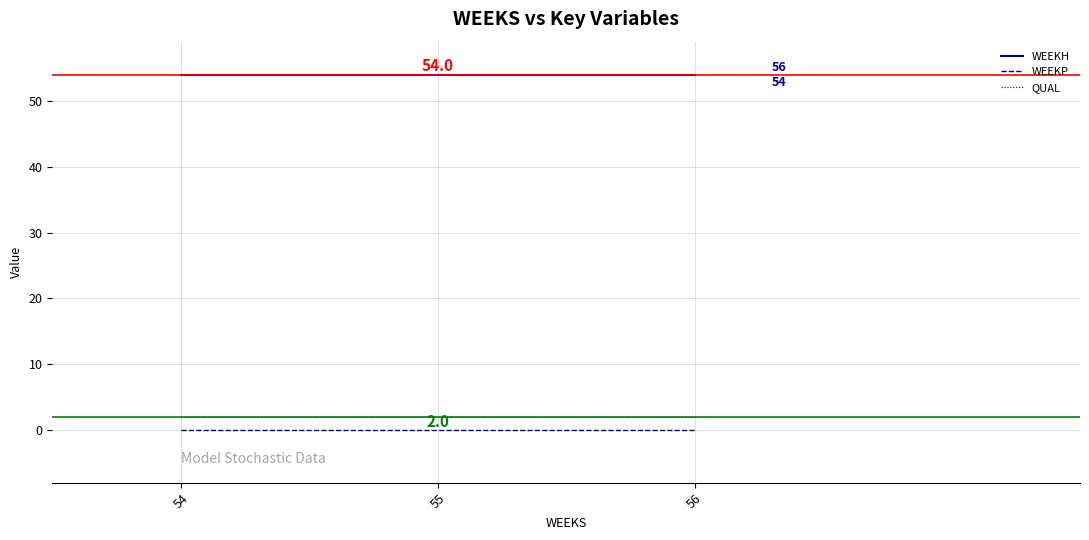

Read the WEEKH value at 54.

54